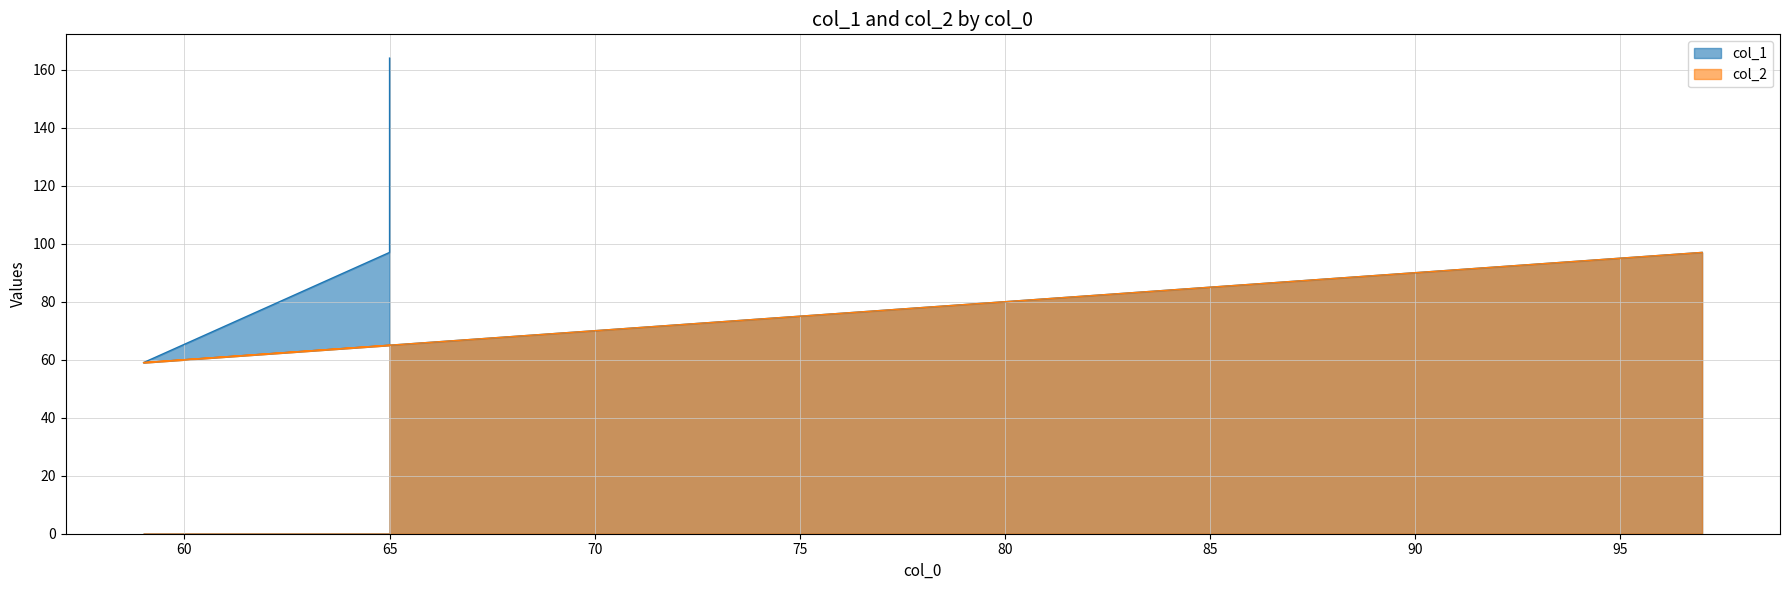

At which category does the chart reach its minimum across all series?

59